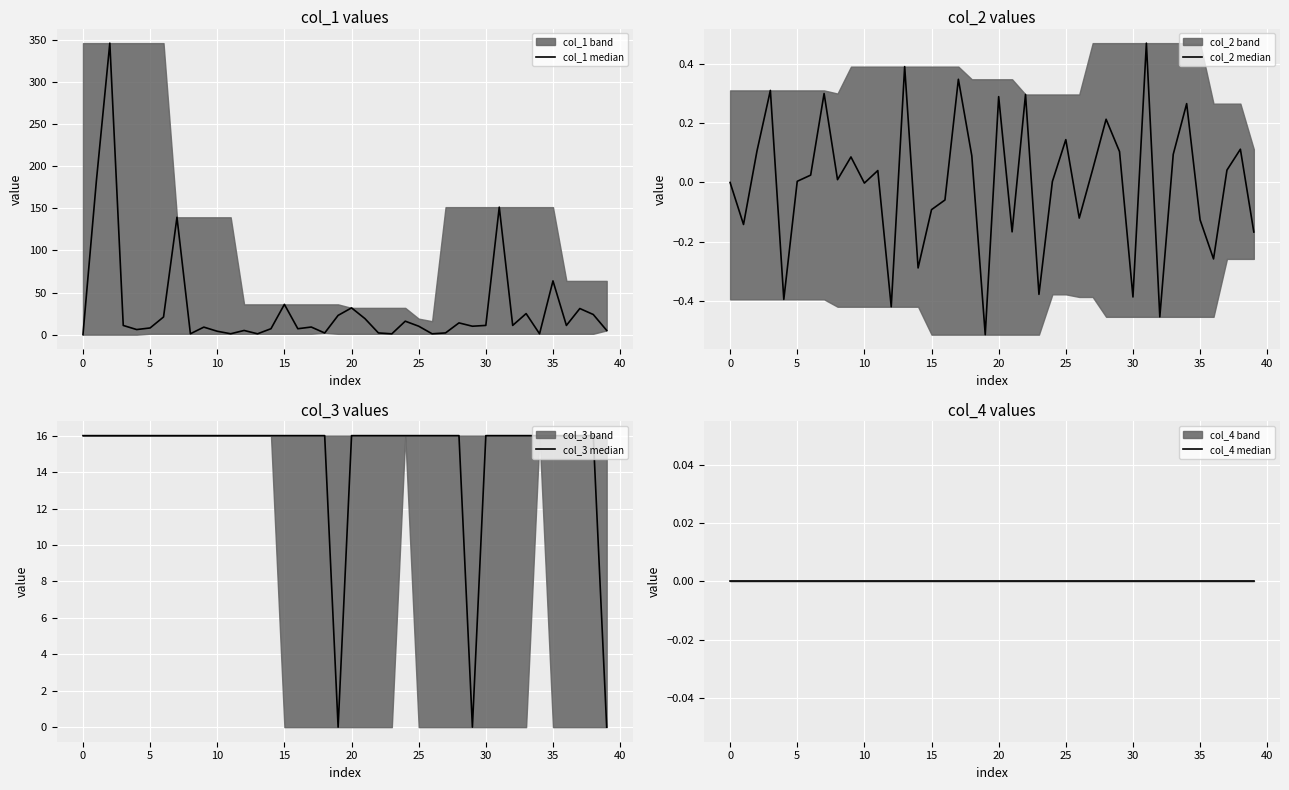

How many lines are shown in the chart?

4